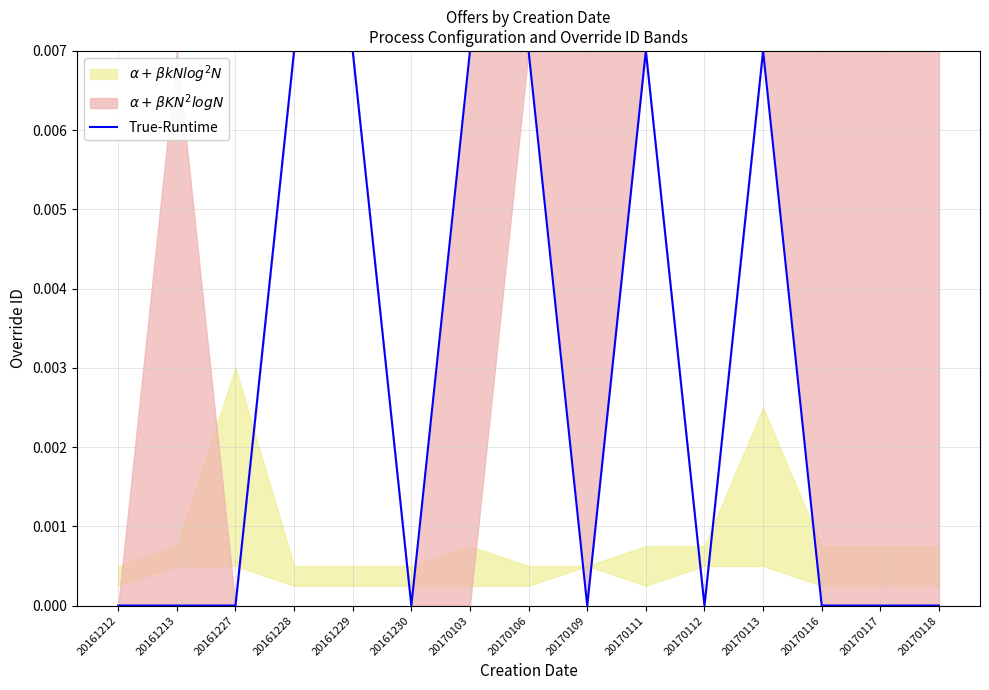

At which category does the chart reach its peak across all series?

20161228